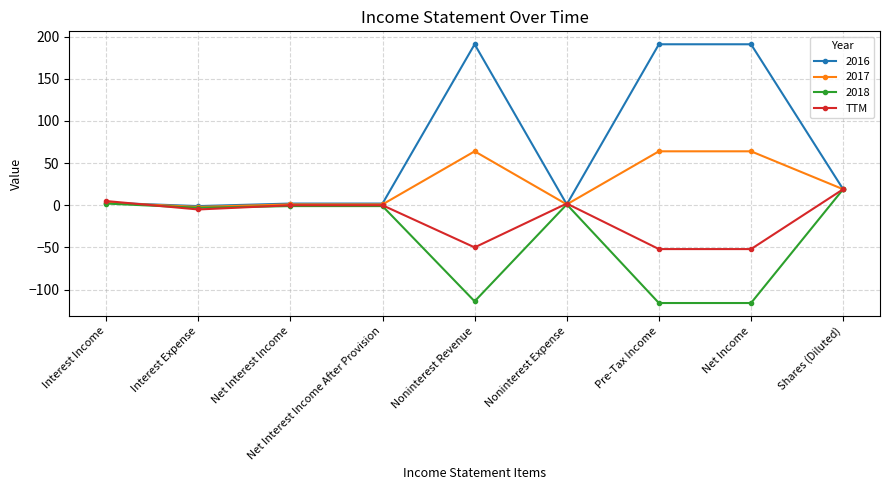

At how many categories does at least one series exceed 121?

3